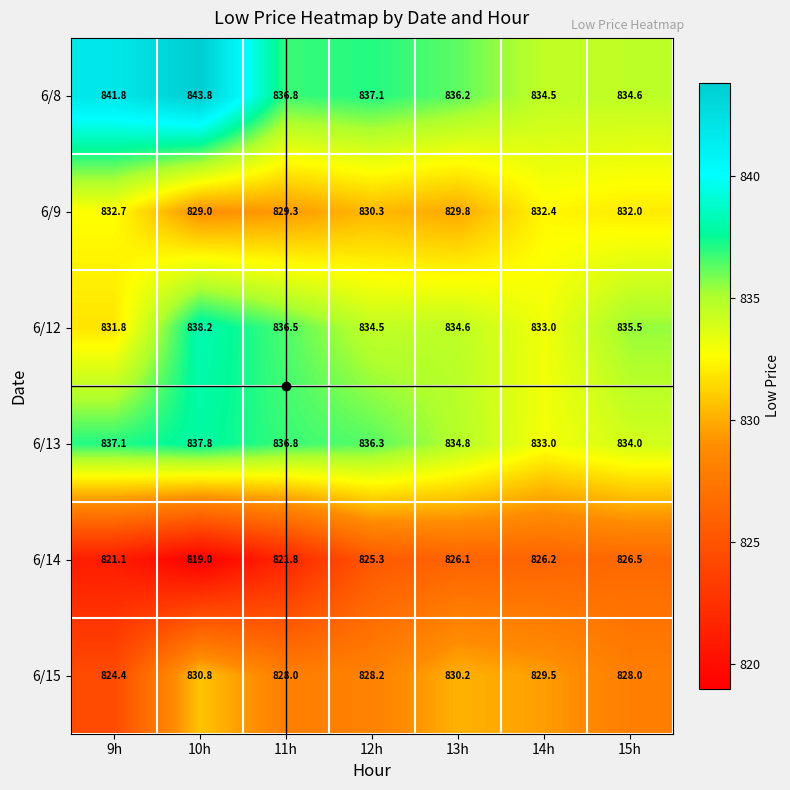

What is the total value across all series at 13h?

4991.7